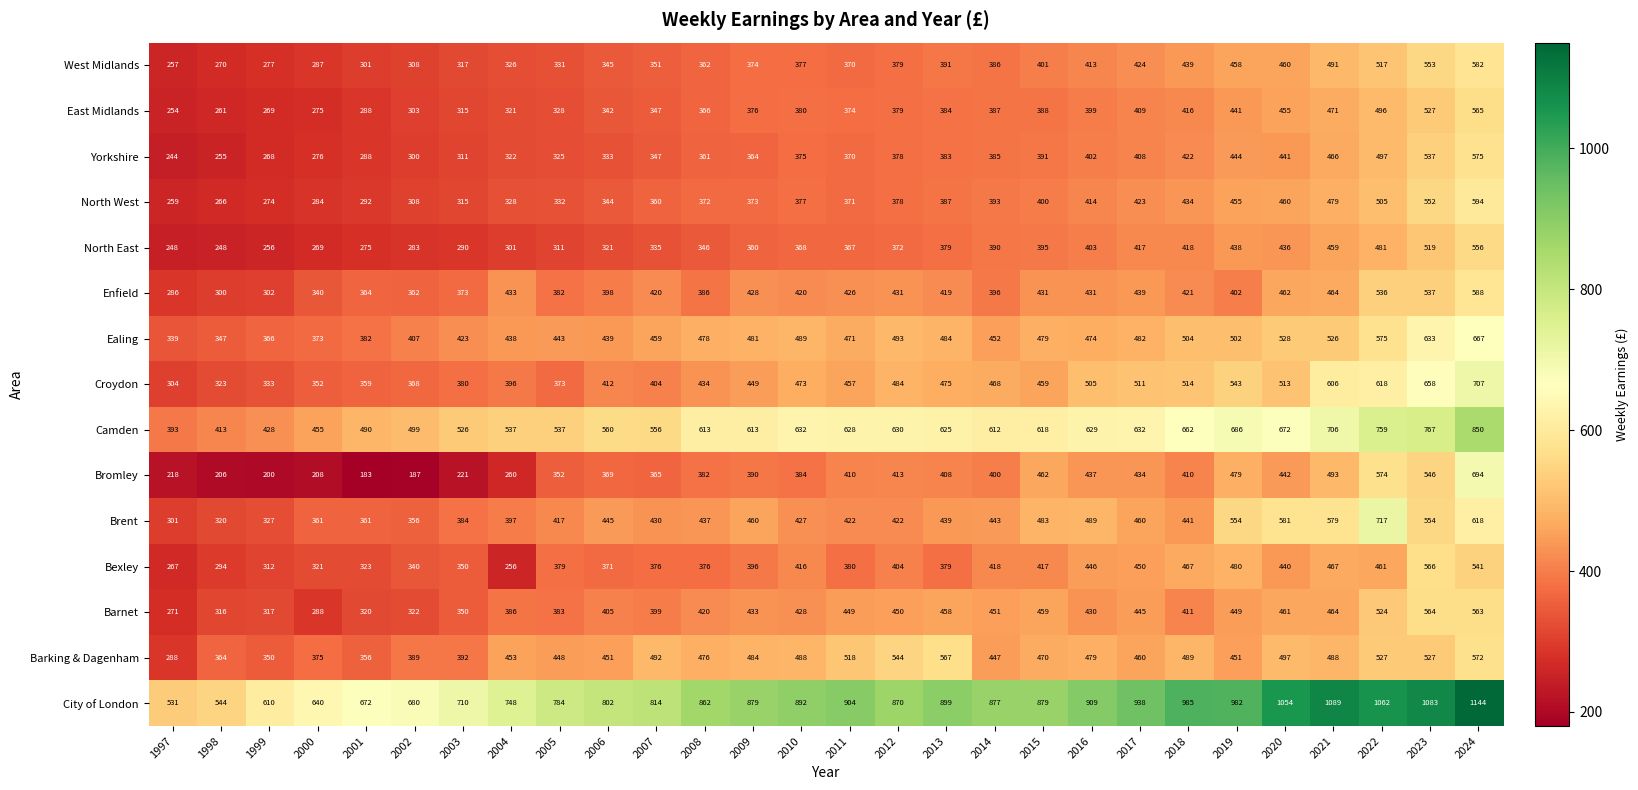

What is the approximate value of East Midlands at 1999, to the nearest 50?

250